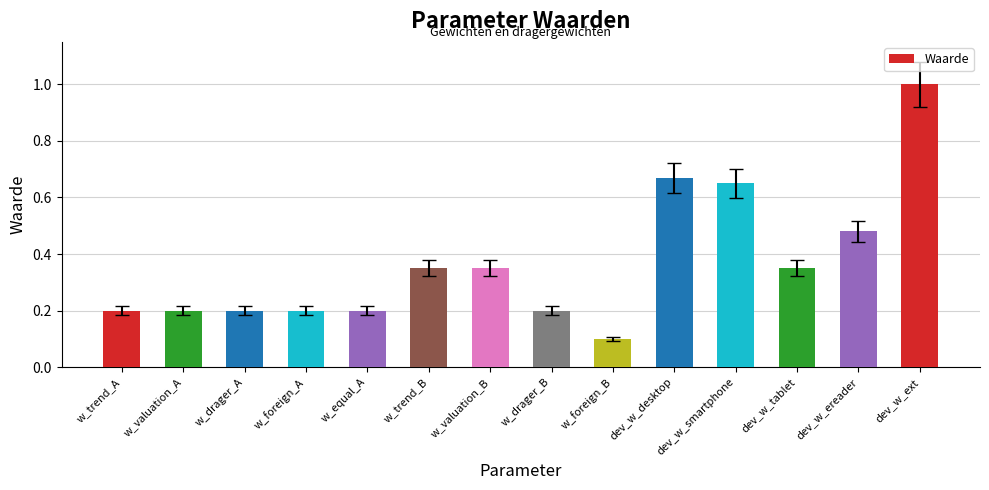

Which has a higher value, w_foreign_A or dev_w_ext?

dev_w_ext